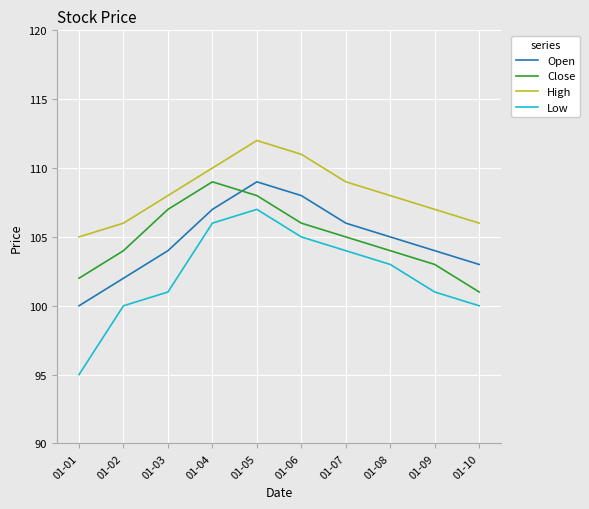

The value of Low at 01-08 is 103. True or false?

True